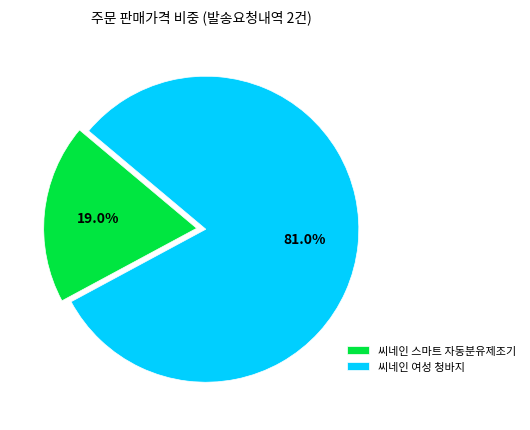

What is the majority slice?

씨네인 여성 청바지